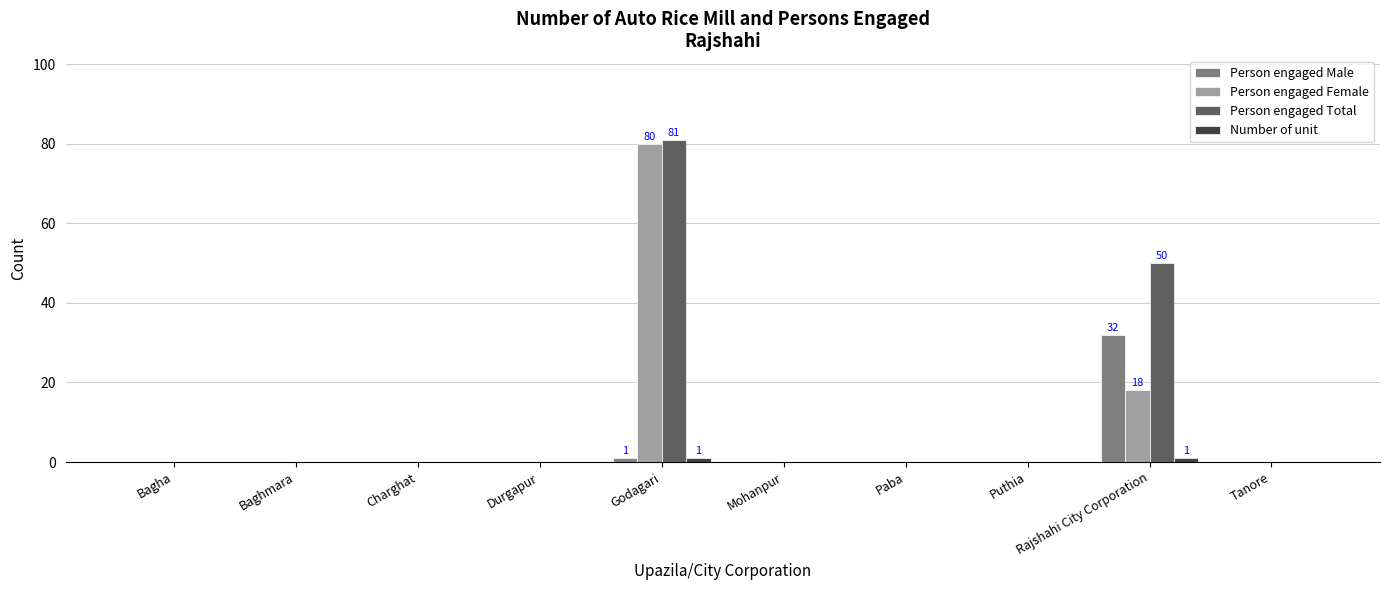

Are the bars grouped side by side (vs. stacked)?

Yes